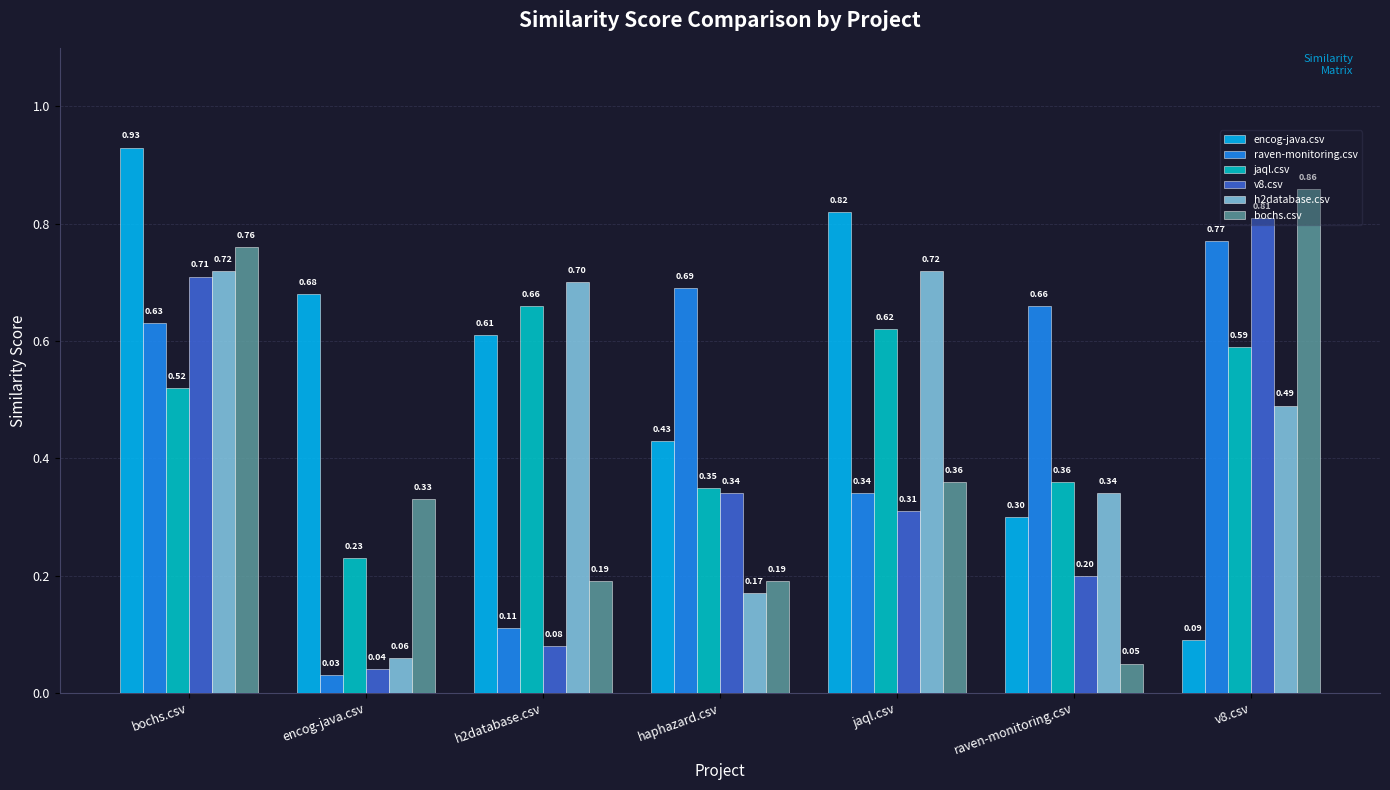

What is the sum of the encog-java.csv values at jaql.csv and bochs.csv?

1.8